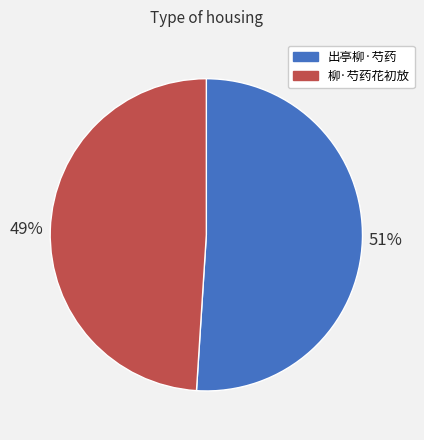

Do 柳·芍药花初放 and 出亭柳·芍药 together represent more than half of the pie?

Yes